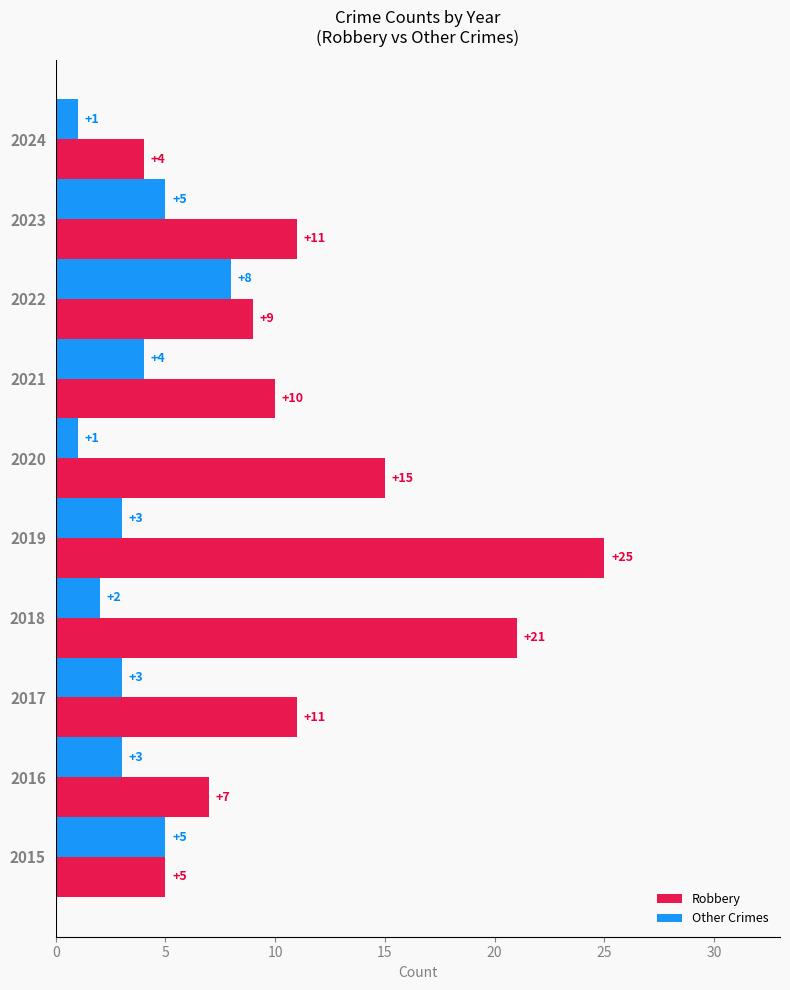

What is the sum of the Other Crimes values at 2016 and 2020?

4